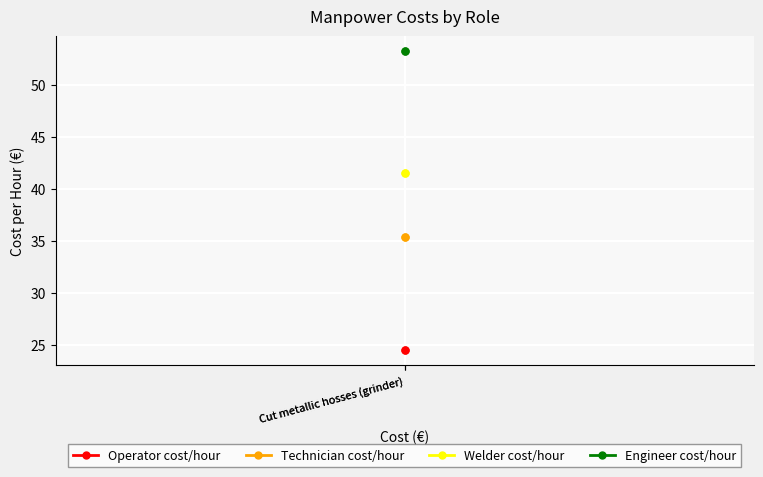

At which label is Operator cost/hour closest to 24?

Cut metallic hosses (grinder)